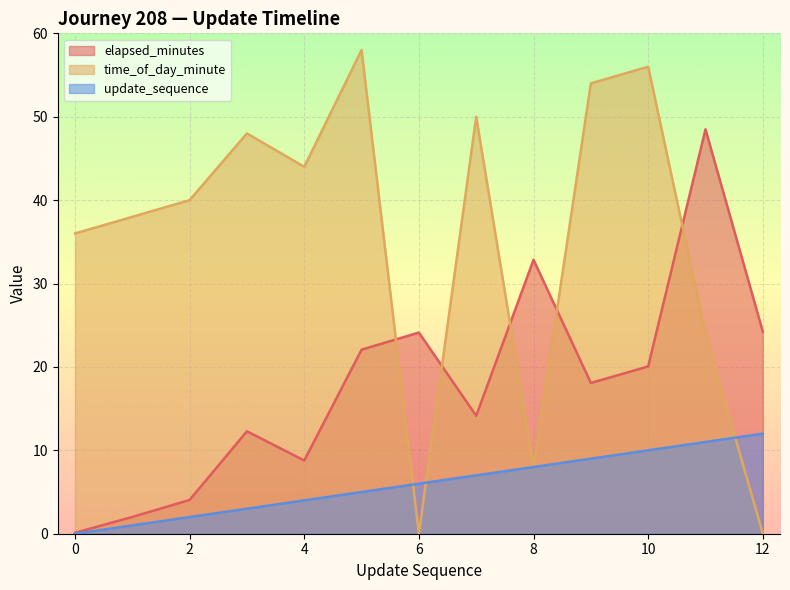

Reading right to left, extract all data points from this chart.

elapsed_minutes: 12=24.2	11=48.5	10=20.1	9=18.1	8=32.9	7=14.1	6=24.1	5=22.1	4=8.8	3=12.3	2=4.0	1=2.0	0=0.1
time_of_day_minute: 12=0.0	11=24.0	10=56.0	9=54.0	8=8.0	7=50.0	6=0.0	5=58.0	4=44.0	3=48.0	2=40.0	1=38.0	0=36.0
update_sequence: 12=12.0	11=11.0	10=10.0	9=9.0	8=8.0	7=7.0	6=6.0	5=5.0	4=4.0	3=3.0	2=2.0	1=1.0	0=0.0